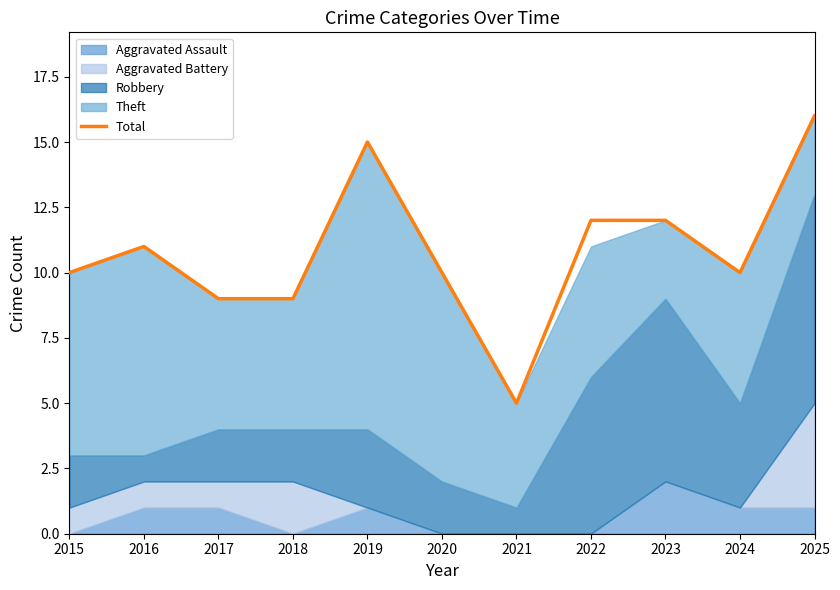

Where is the first local minimum?

2021